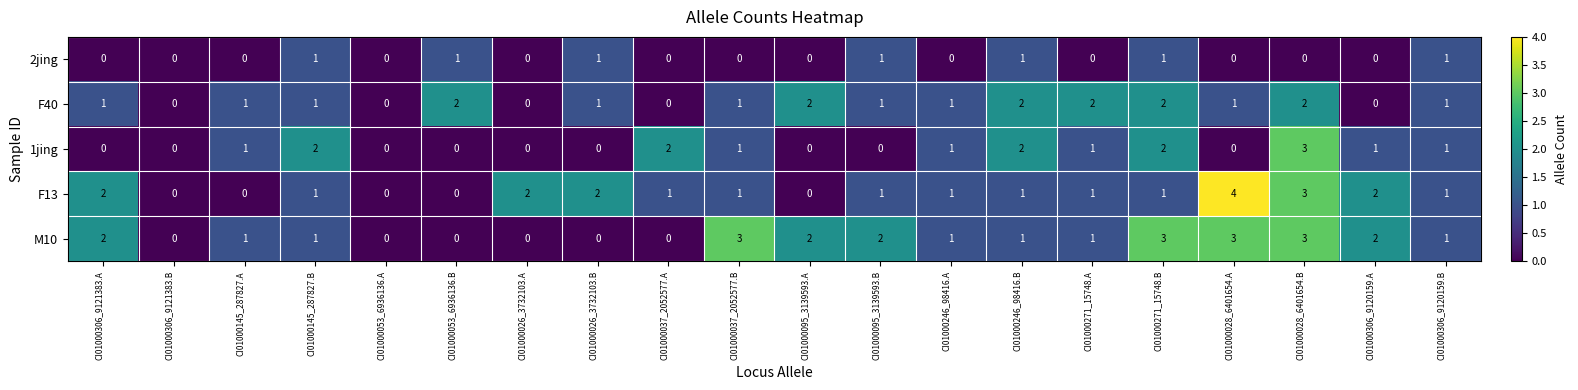

Is it true that 2jing equals 1 at CI01000026_3732103.B?

True